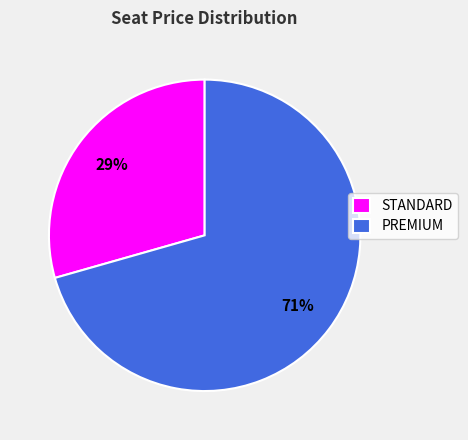

Which slice represents more than half of the pie?

PREMIUM